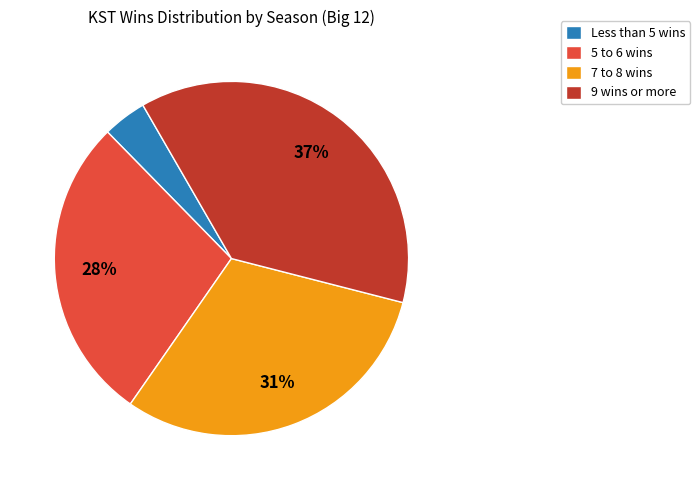

Rank the categories by value from lowest to highest.

Less than 5 wins, 5 to 6 wins, 7 to 8 wins, 9 wins or more